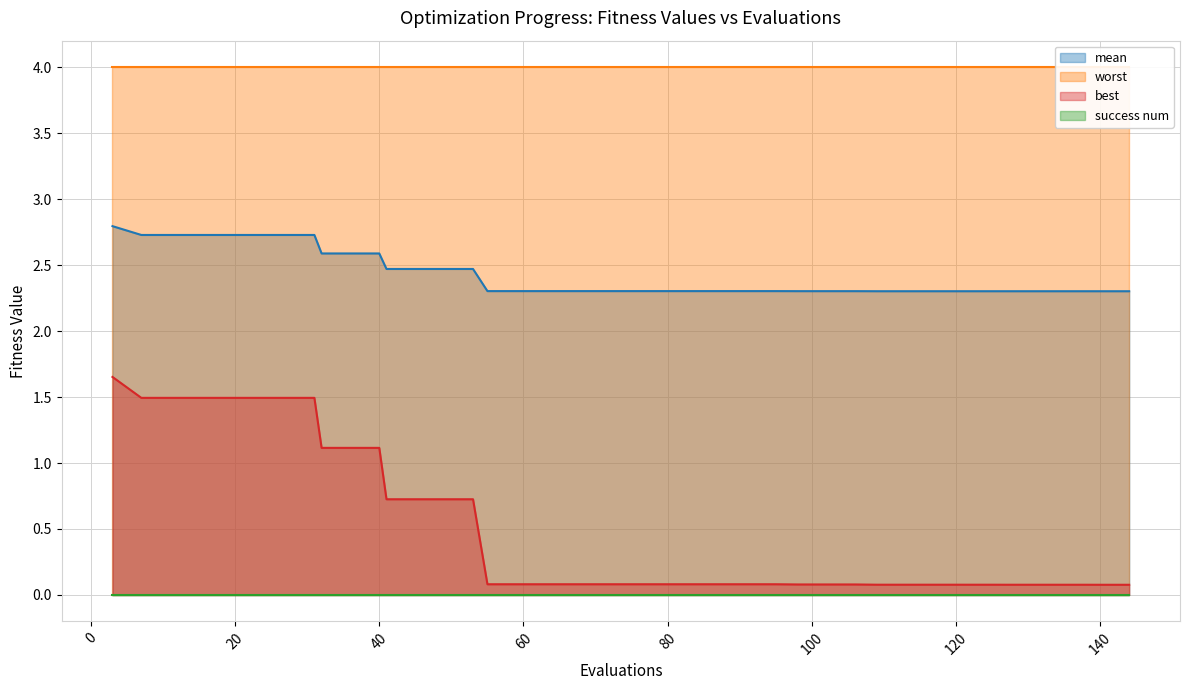

What is the average value of the mean series?

2.4